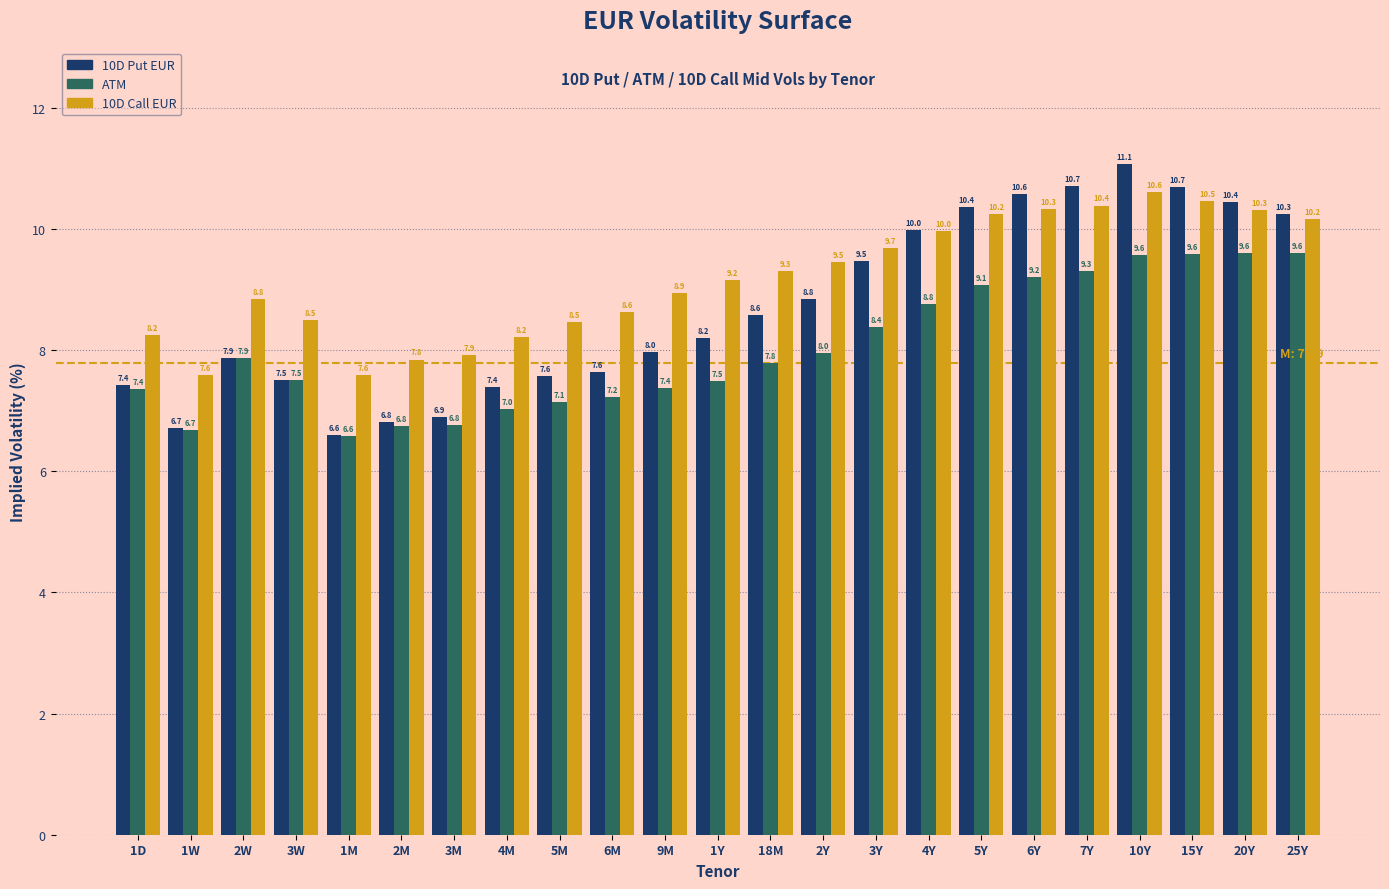

The ATM series shows 11.6 at 2M. True or false?

False